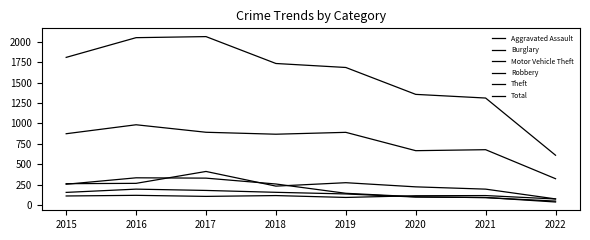

Is this an area chart (filled region under the line)?

No